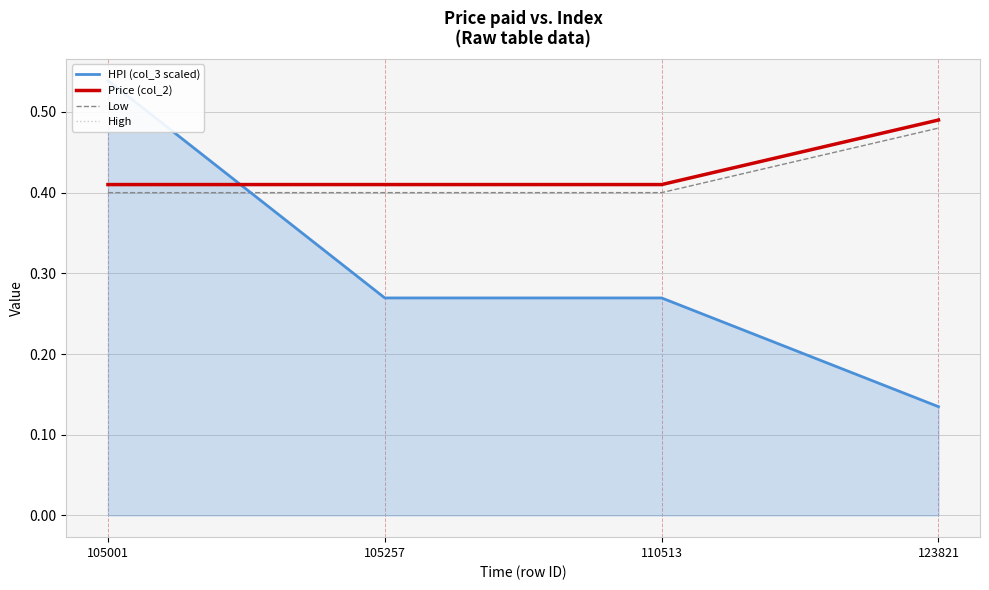

Rank the series by their maximum value, from highest to lowest.

HPI (col_3 scaled), Price (col_2), High, Low